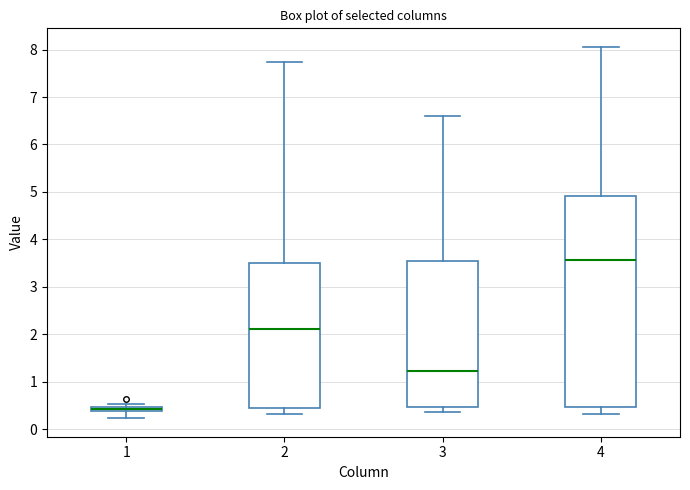

Where is the lower edge of the box at x = 3 on the y-axis? The values are not printed on the chart, so give them approximately, as read against the axis.

0.5